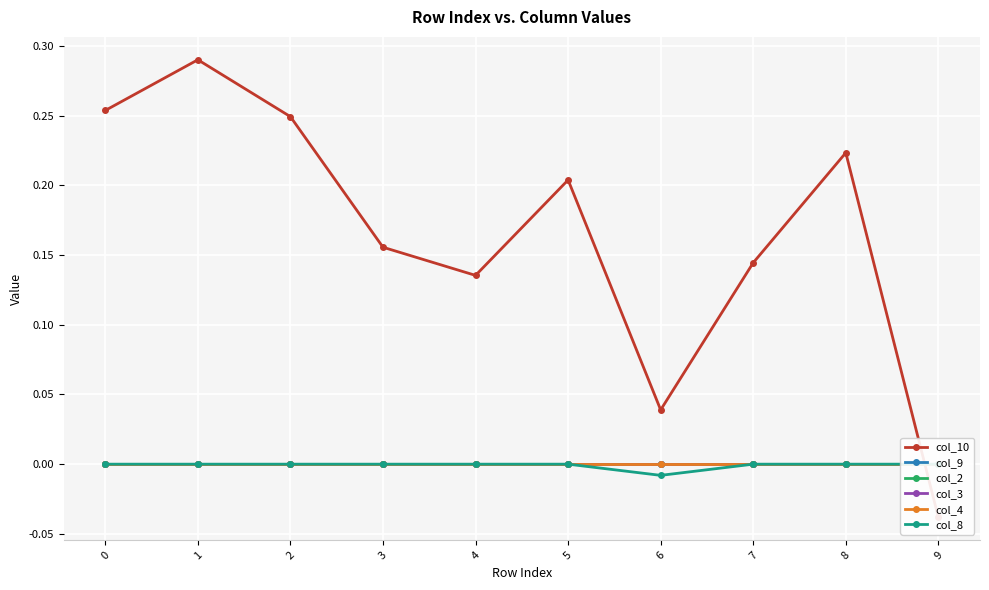

Reading left to right, extract all data points from this chart.

col_10: 0=0.3	1=0.3	2=0.2	3=0.2	4=0.1	5=0.2	6=0.0	7=0.1	8=0.2	9=-0.0
col_9: 0=0.0	1=0.0	2=0.0	3=0.0	4=0.0	5=0.0	6=0.0	7=0.0	8=0.0	9=0.0
col_2: 0=0.0	1=0.0	2=0.0	3=0.0	4=0.0	5=0.0	6=0.0	7=0.0	8=0.0	9=0.0
col_3: 0=0.0	1=0.0	2=0.0	3=0.0	4=0.0	5=0.0	6=0.0	7=0.0	8=0.0	9=0.0
col_4: 0=0.0	1=0.0	2=0.0	3=0.0	4=0.0	5=0.0	6=0.0	7=0.0	8=0.0	9=0.0
col_8: 0=0.0	1=0.0	2=0.0	3=0.0	4=0.0	5=0.0	6=-0.0	7=0.0	8=0.0	9=0.0